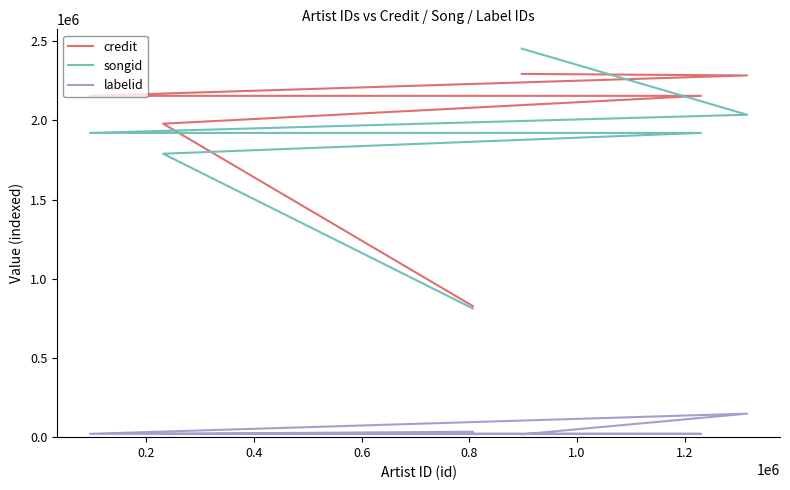

What is the average value of the labelid series?

40623